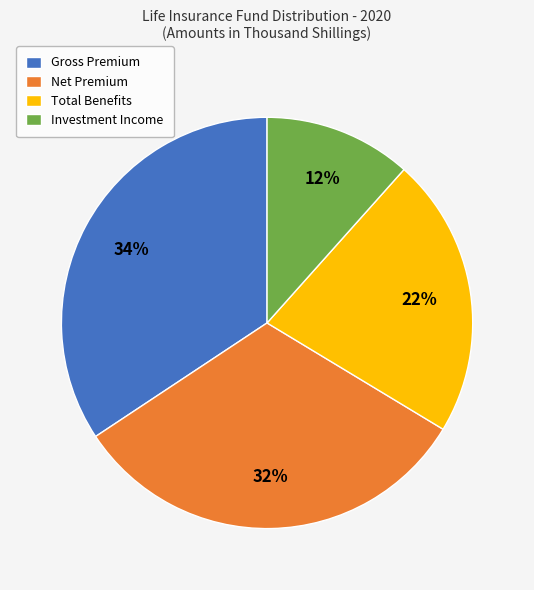

True or false: Investment Income accounts for 12% of the total.

True